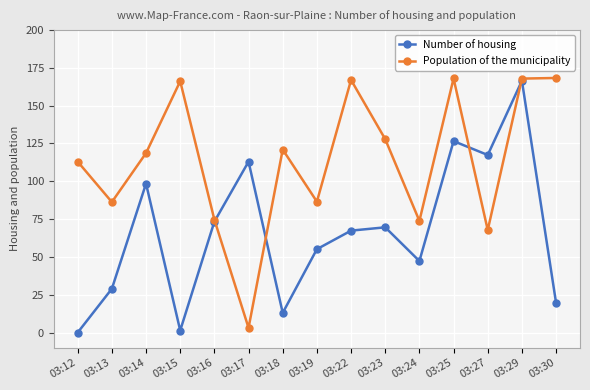

At which category does Population of the municipality reach its first local peak?

03:15